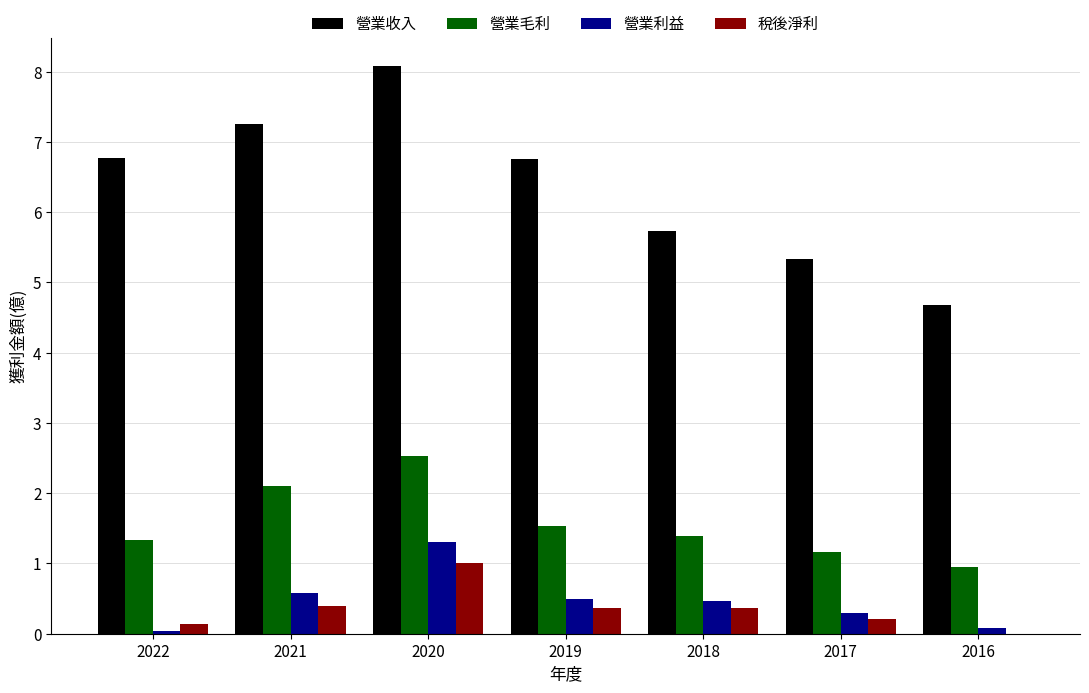

Which series changed the most between 2017 and 2016?

營業收入